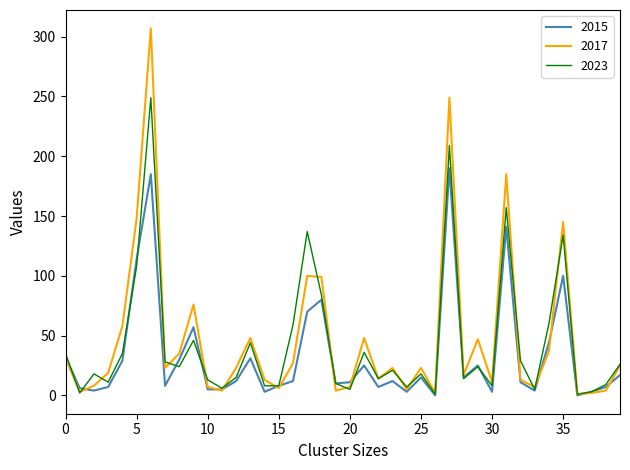

How many interior local peaks does the 2015 series have?

11